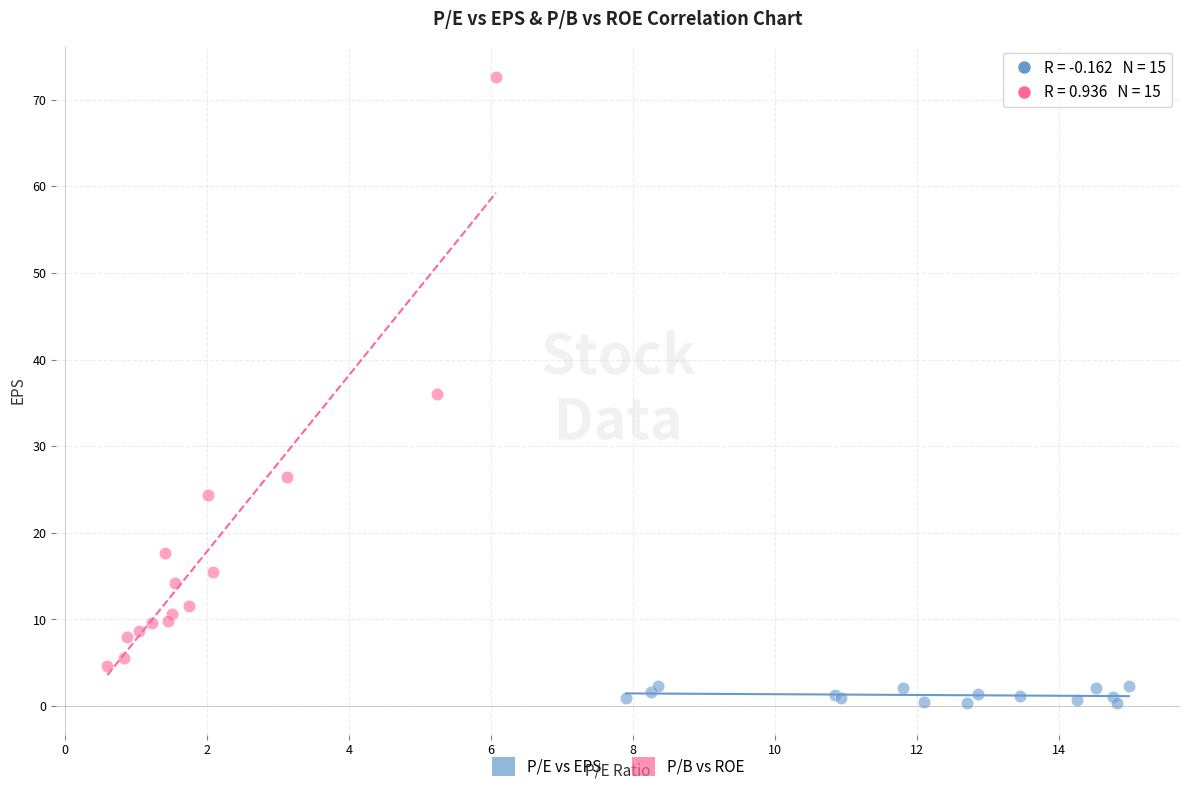

Which series reaches the maximum Y coordinate?

P/B vs ROE